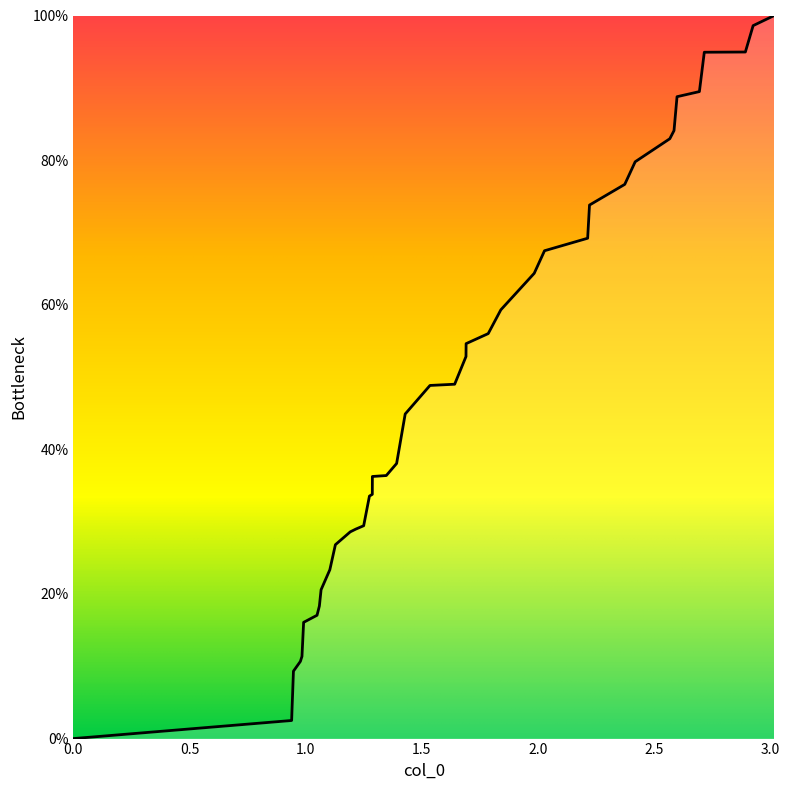

How many values are below 48?

20